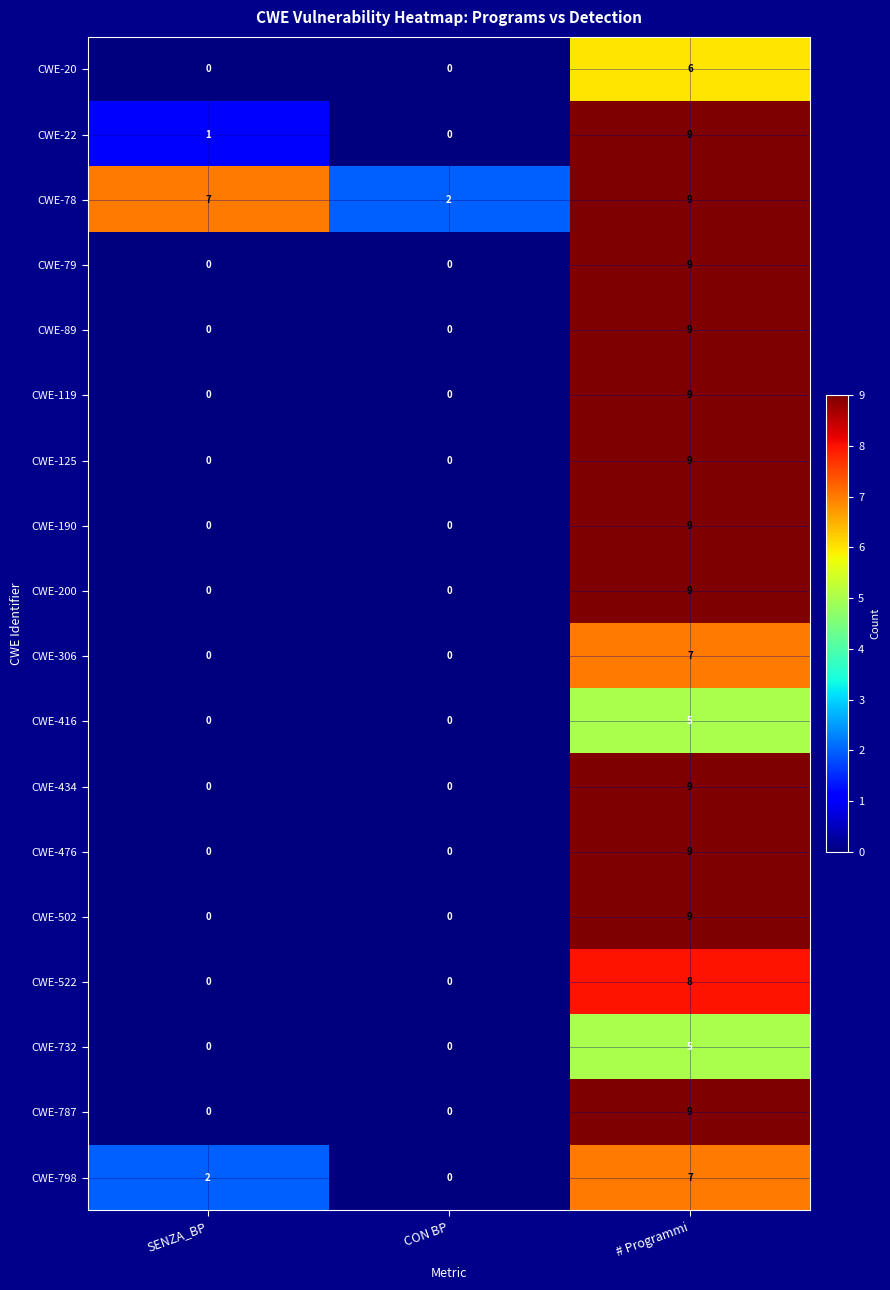

Is it true that CWE-476 equals -5 at SENZA_BP?

False